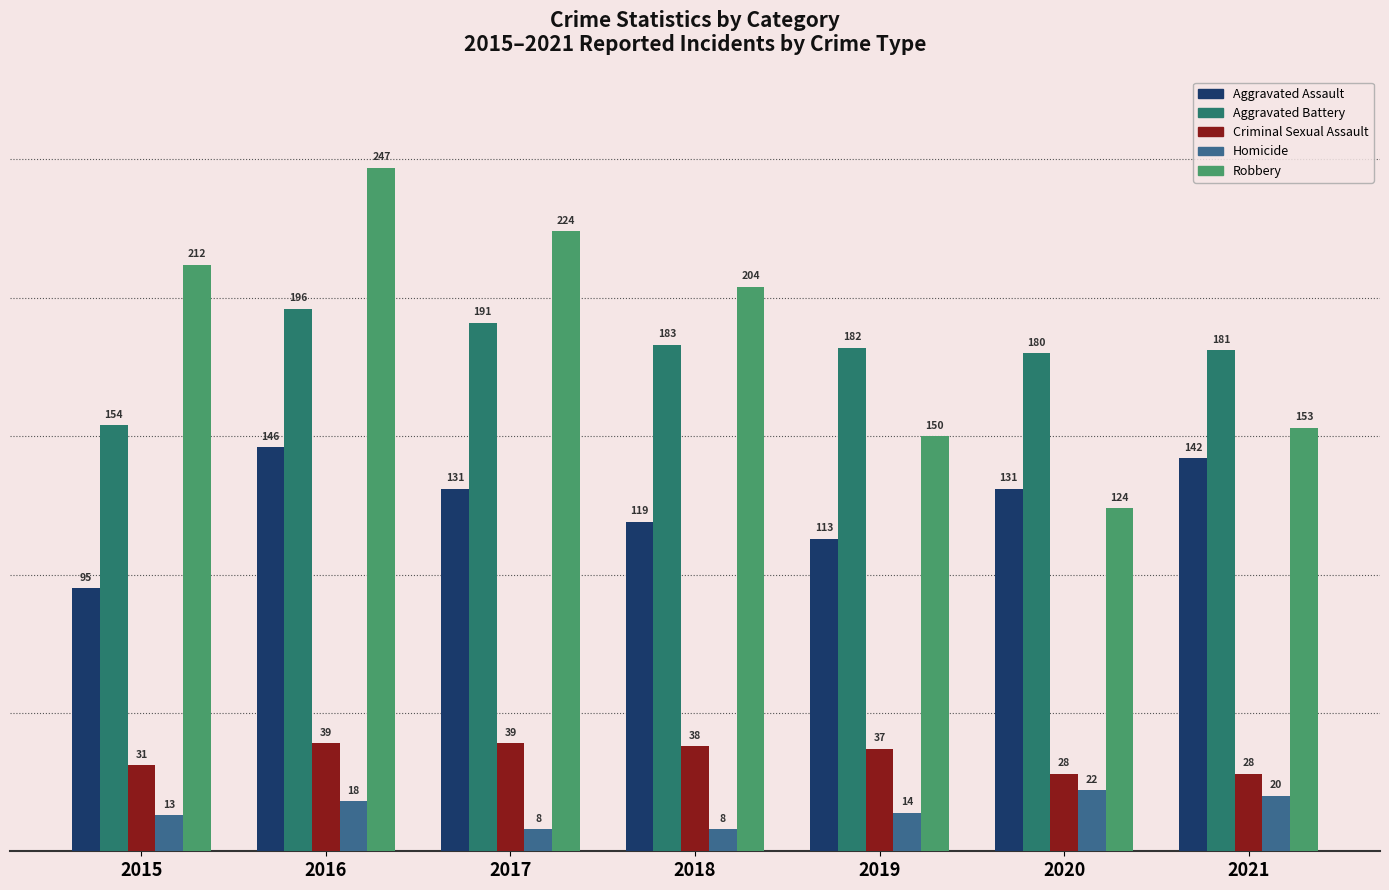

The Aggravated Battery series shows 191 at 2017. True or false?

True